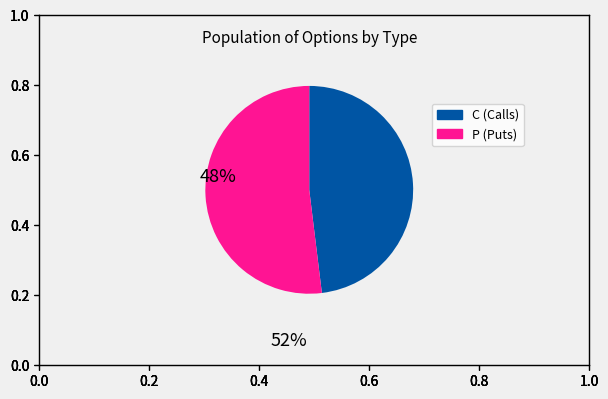

Rank the categories by value from highest to lowest.

P, C